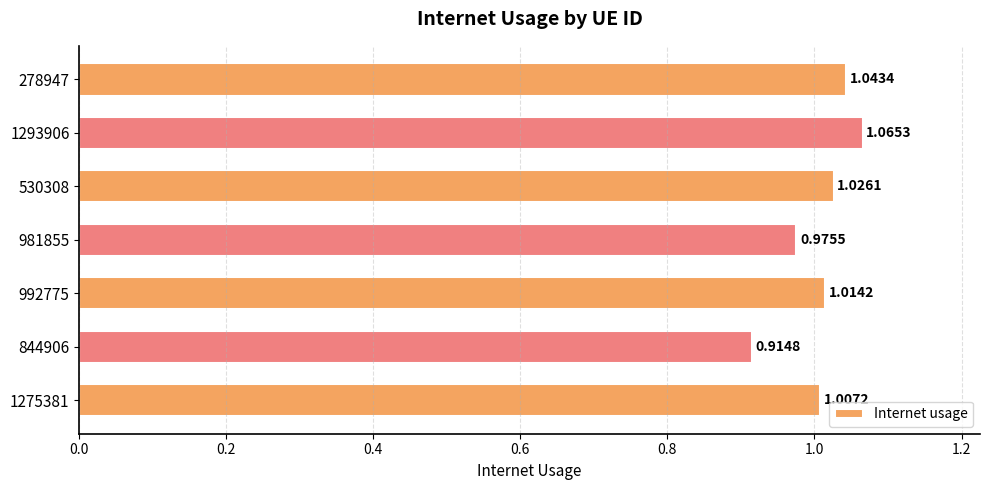

Count the number of values greater than 1.

5